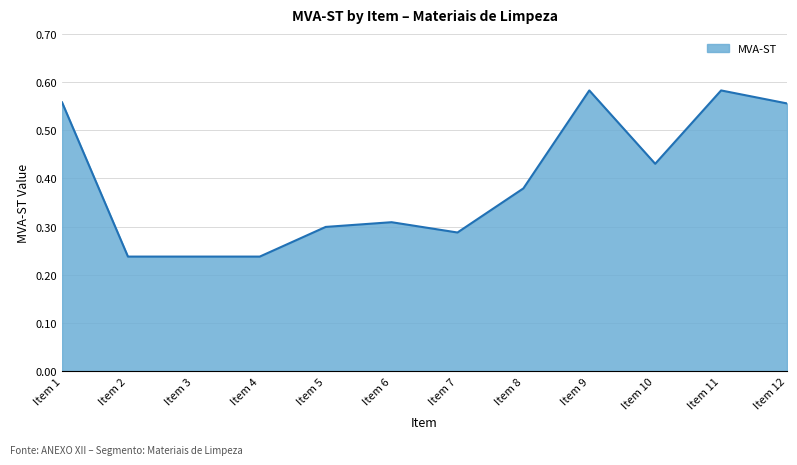

Between Item 8 and Item 3, which is larger?

Item 8